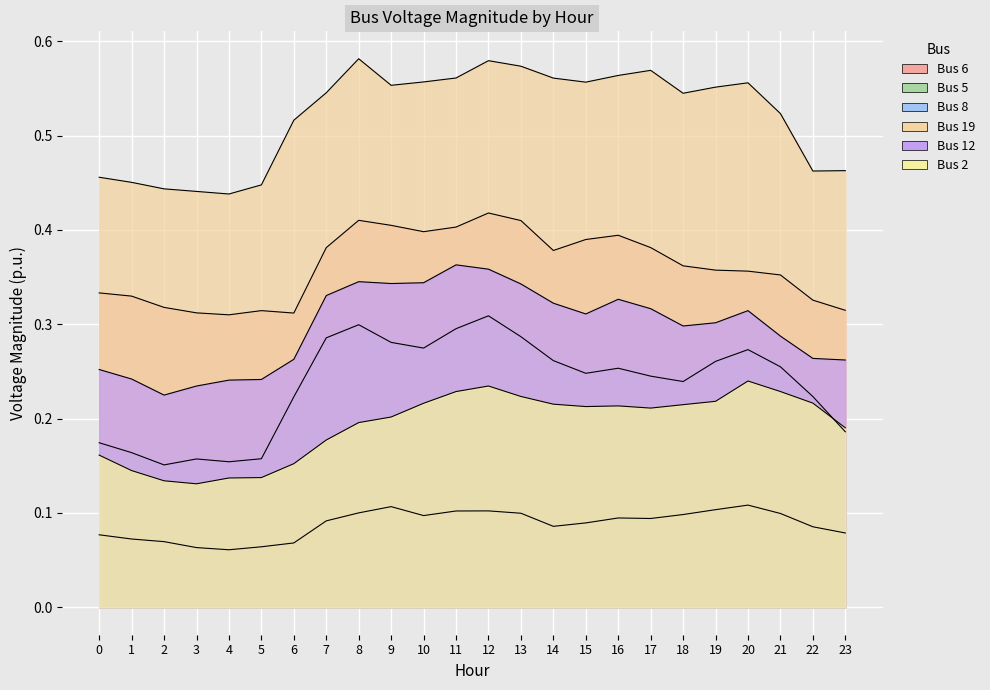

Count the Bus 6 values in the range 0 to 1.

24